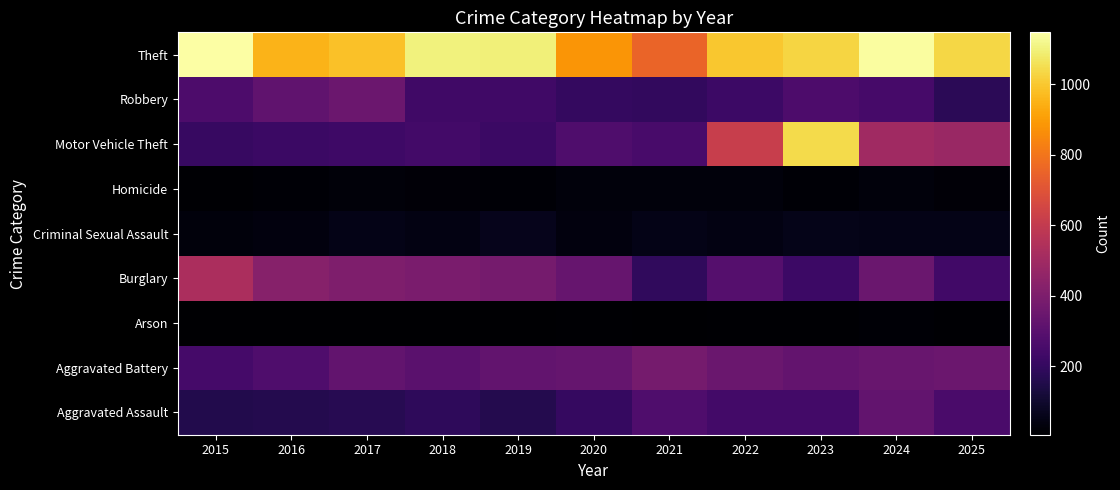

How many series are shown in this chart?

9